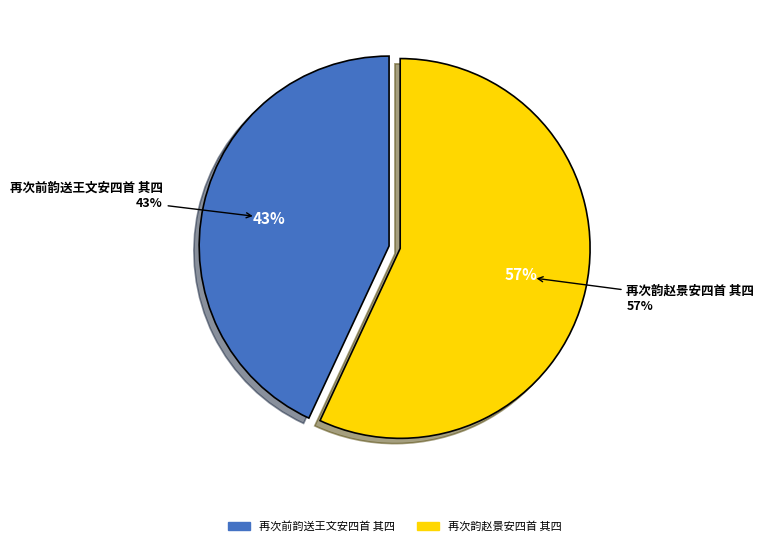

To the nearest percent, what is the difference between the largest and smallest slice percentages?

14%